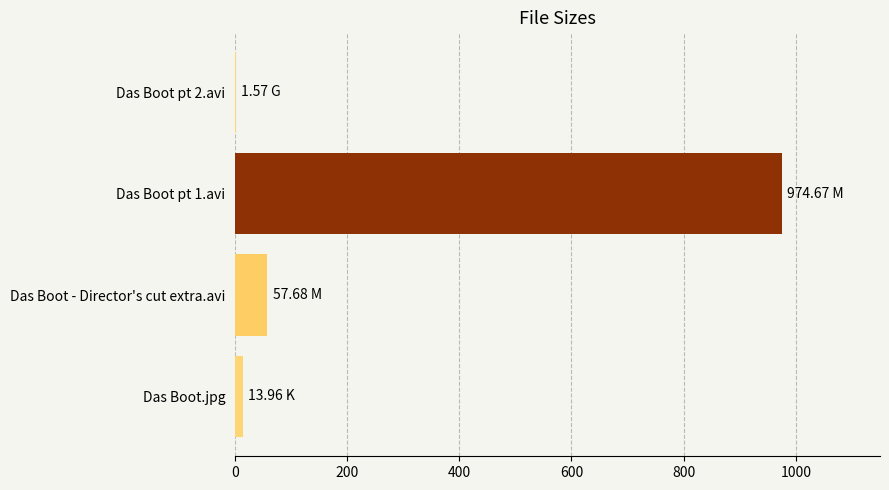

Are the bars horizontal?

Yes